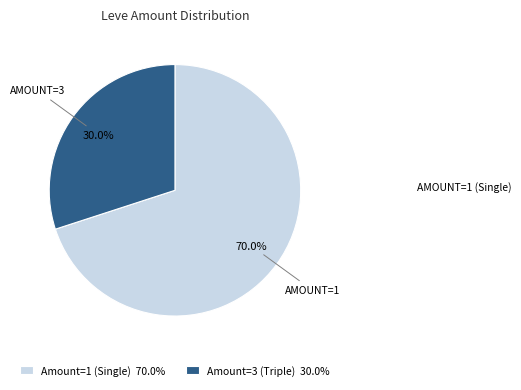

What portion of the pie excludes Amount=1 (Single) 70.0%?

30.0%